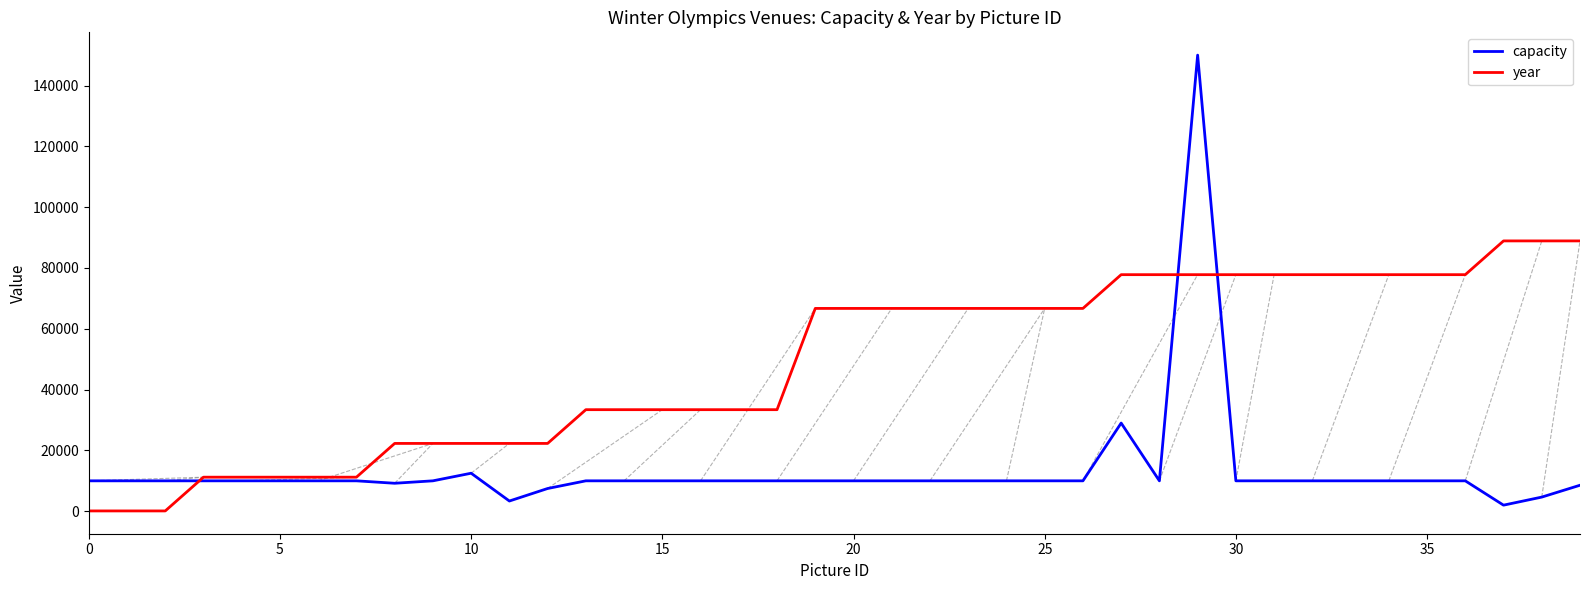

List the series in order of their overall mean, lowest first.

capacity, year